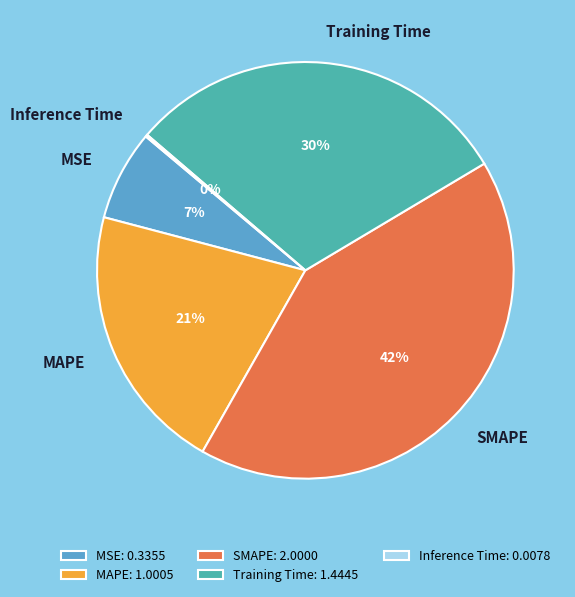

To the nearest percent, what portion does MSE represent?

7%